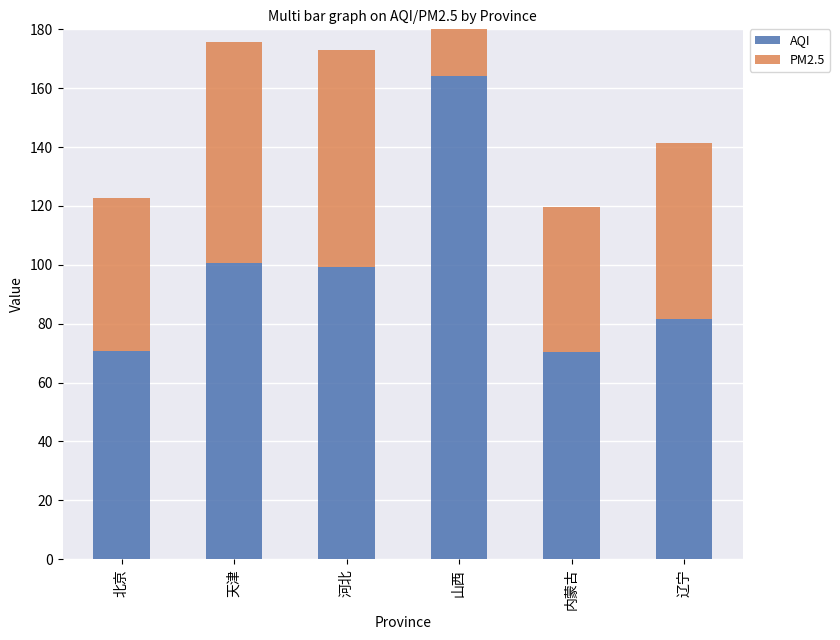

Which series has the widest spread of values?

AQI